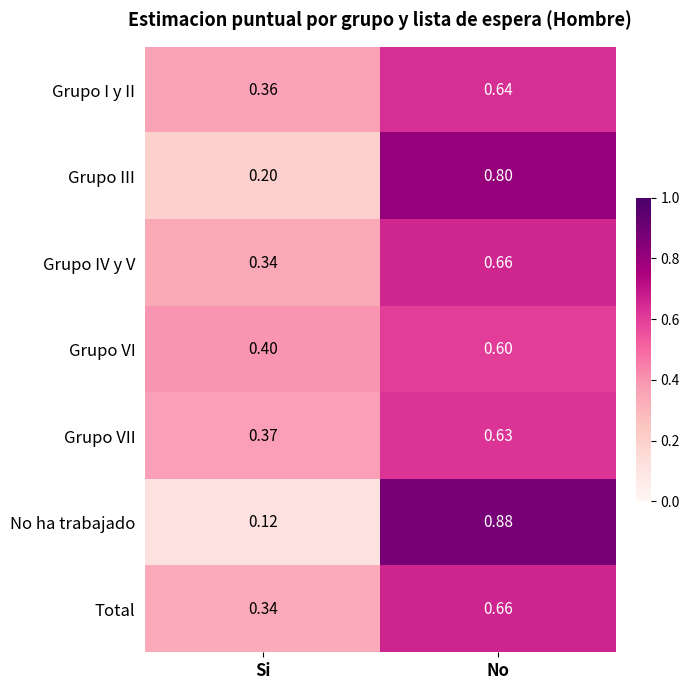

At which label is Grupo I y II closest to 0?

Si